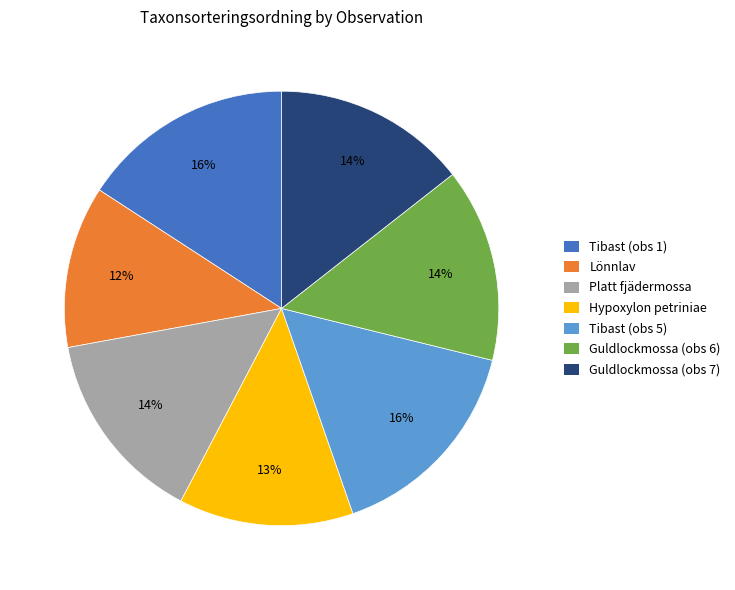

To the nearest percent, what is the difference between the Lönnlav and Platt fjädermossa slice percentages?

2%